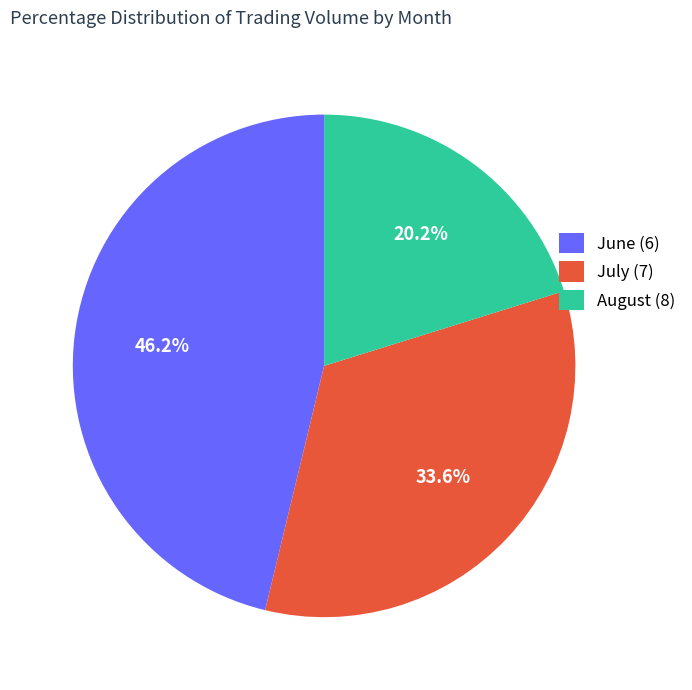

Count the number of slices in the pie.

3